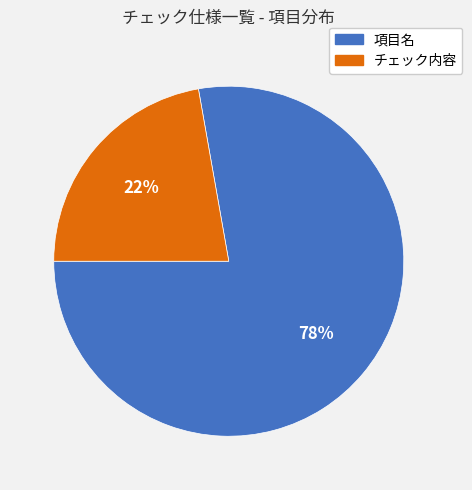

Which slice is the largest?

項目名